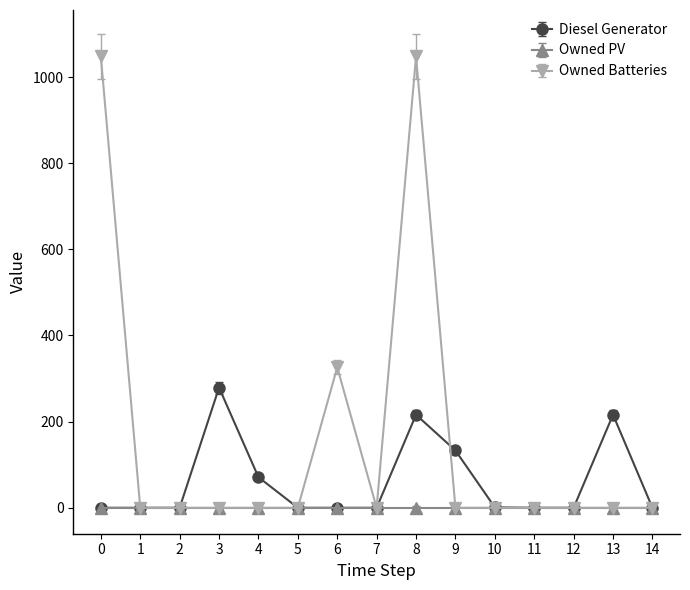

True or false: Owned Batteries has a value of -395 at 10.

False